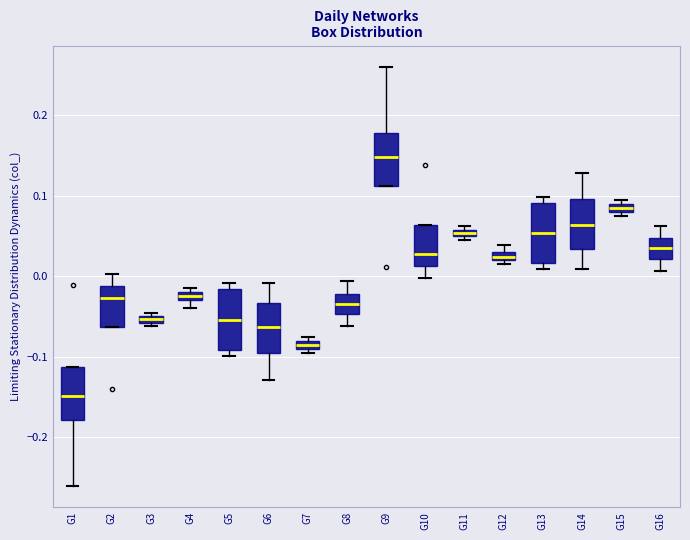

Which box's median line is the lowest?

G1